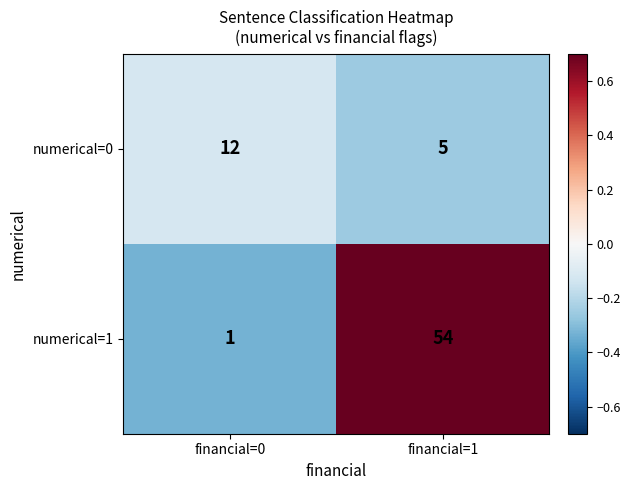

Where is numerical=0 nearest to the value 8?

financial=1